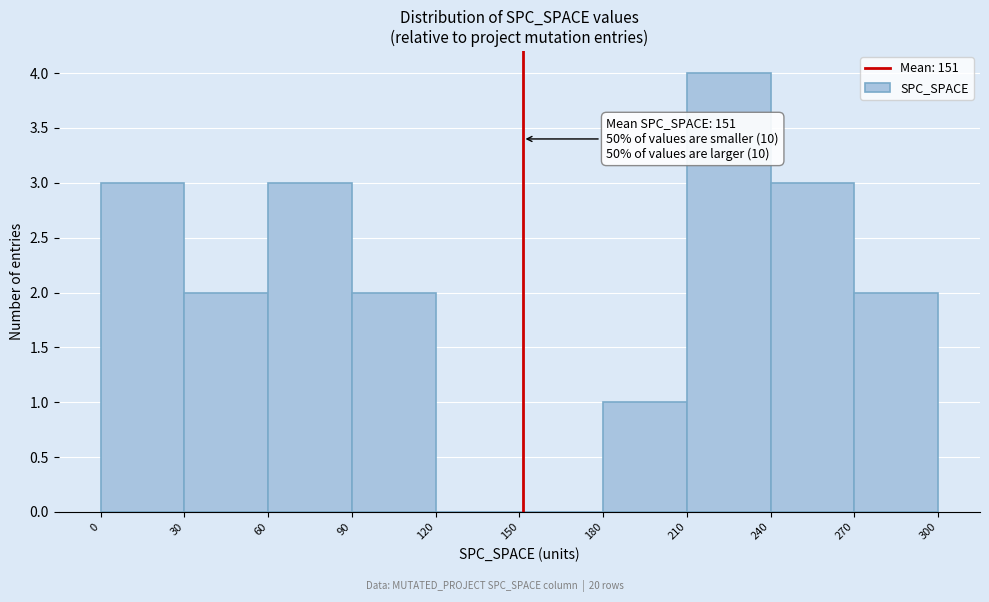

Which range on the x-axis has the tallest bar?

210 to 240